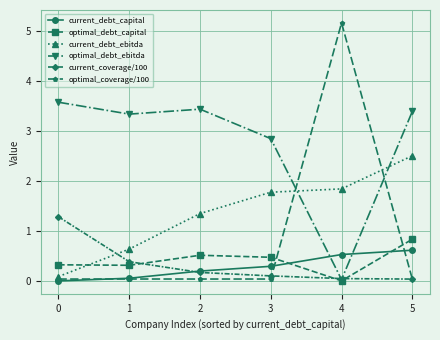

What is the value of the optimal_debt_ebitda point at the 6th from the left?

3.4